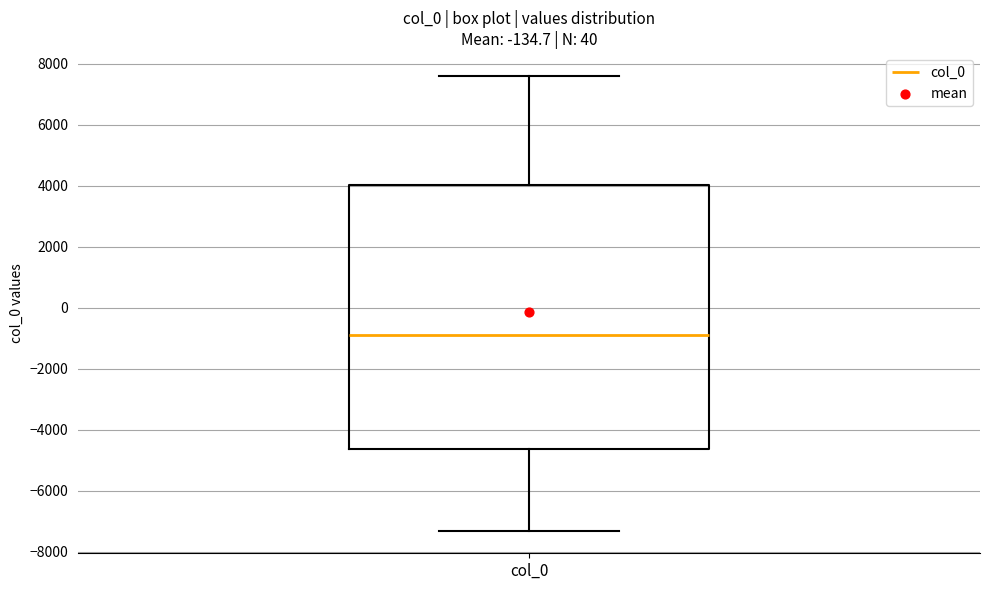

Transcribe this box plot: give where the median line is, the range the box spans, and where the two whiskers end, as read against the y-axis. The values are not printed on the chart, so give them approximately, as read against the axis.

median -1000, box -4600 to 4000, whiskers -7400 to 7600